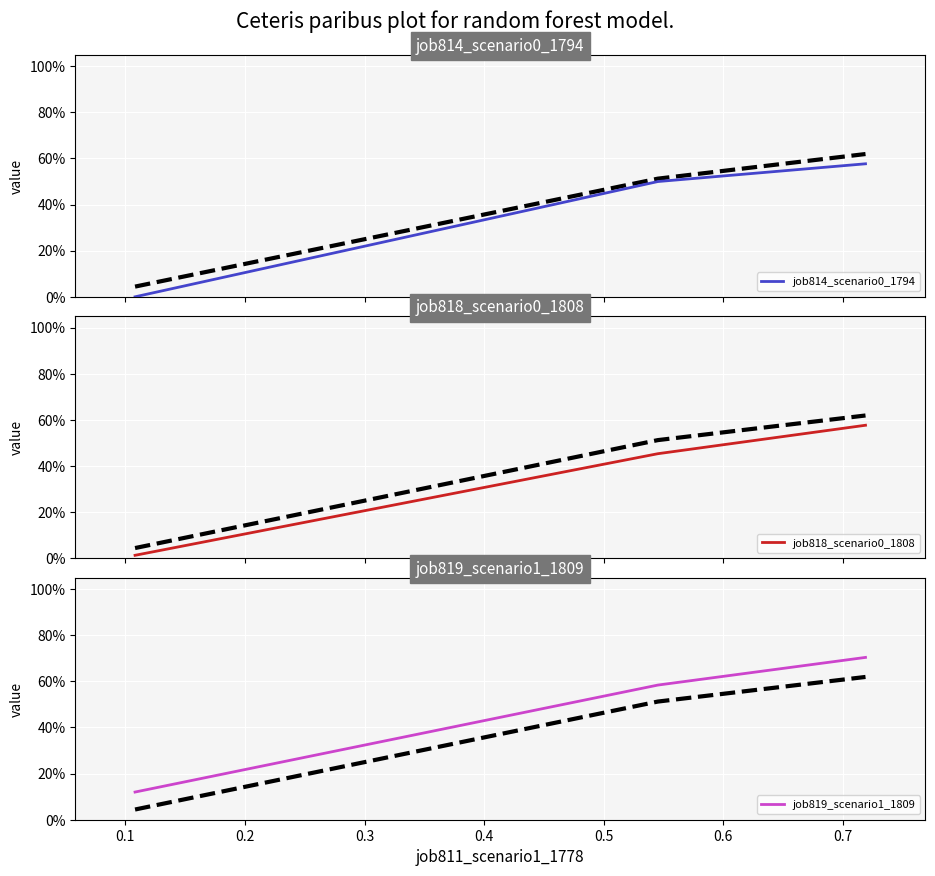

Reading right to left, what are all the values shown in this chart?

job814_scenario0_1794: 0.6	0.5	0.0
job818_scenario0_1808: 0.6	0.5	0.0
job819_scenario1_1809: 0.7	0.6	0.1